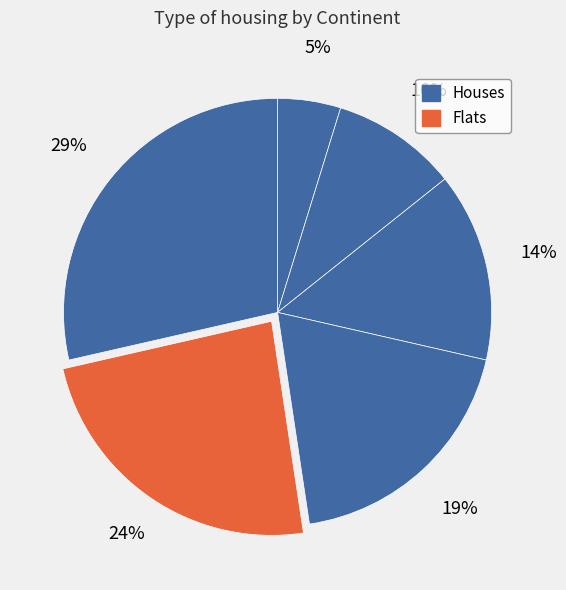

Count the number of slices in the pie.

6